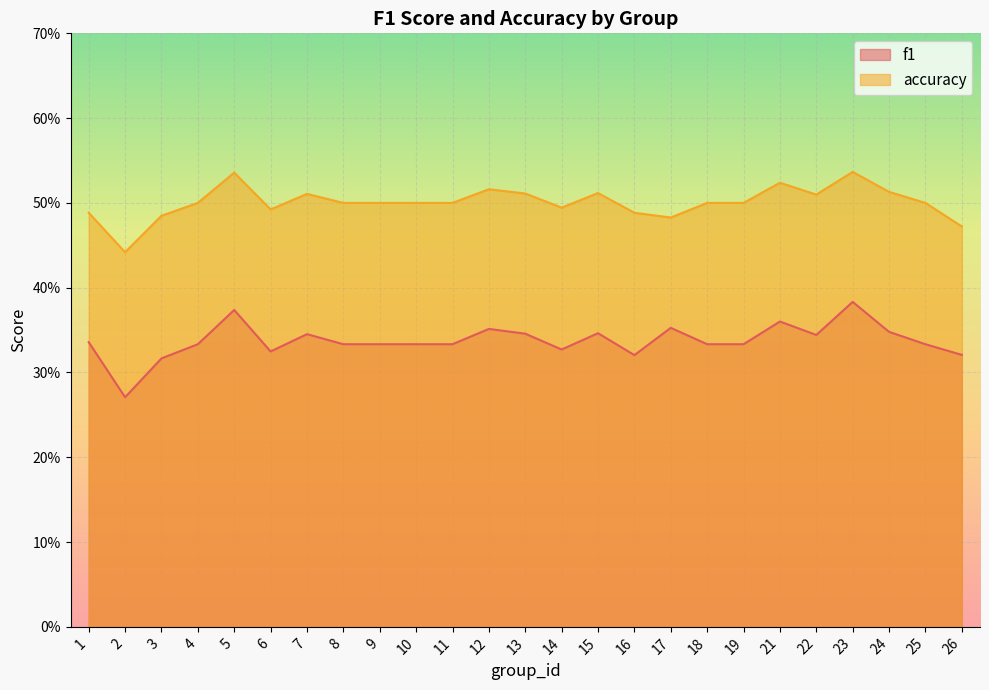

True or false: accuracy and f1 intersect in this chart.

False